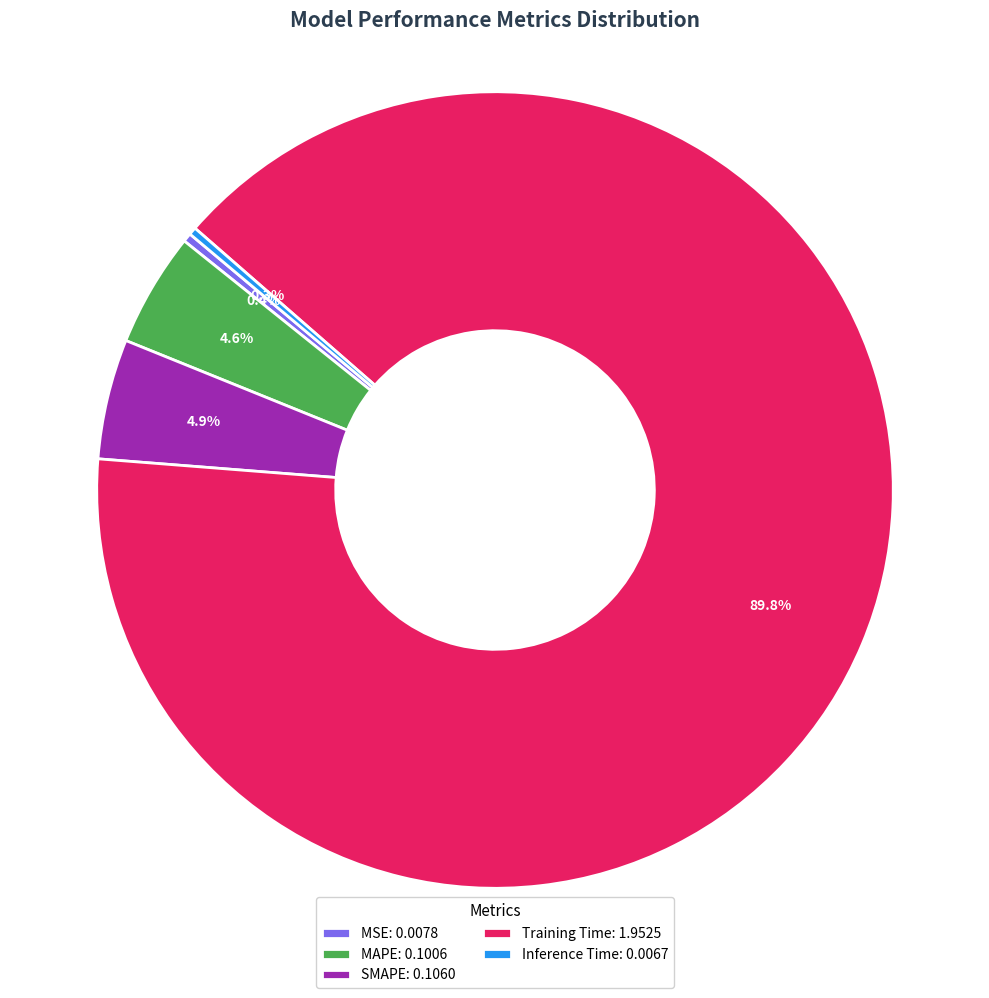

Is there a majority slice in this chart?

Yes